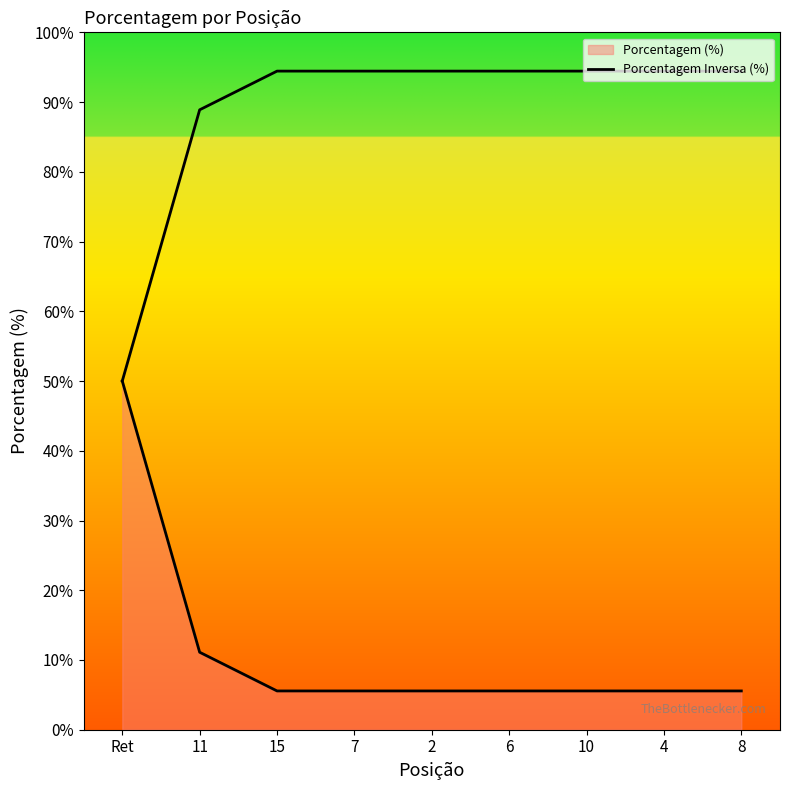

Where does the data first go above 94?

15